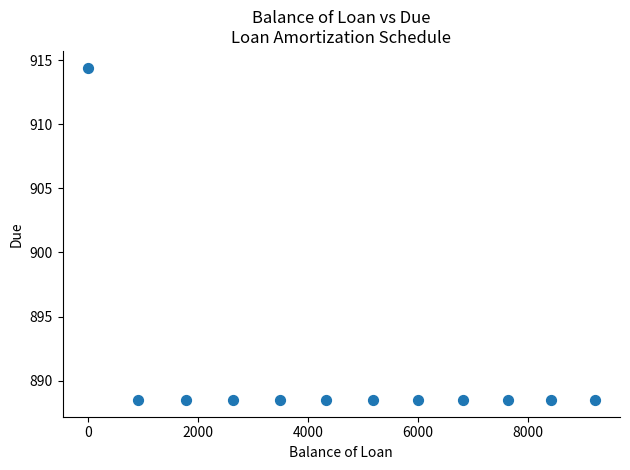

What is the range of X values (max minus min)?

9211.5